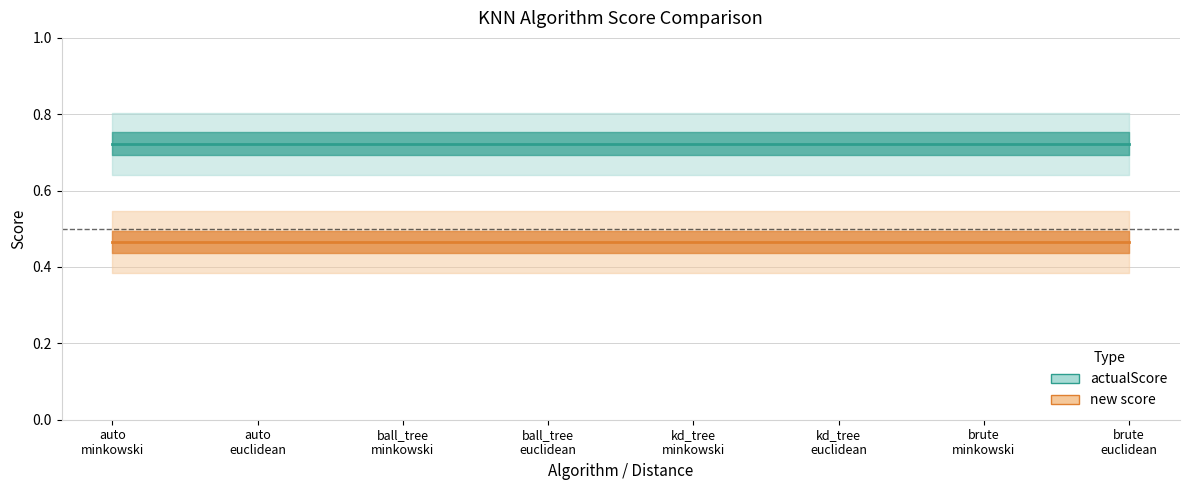

At which label is actualScore closest to 0?

auto
minkowski